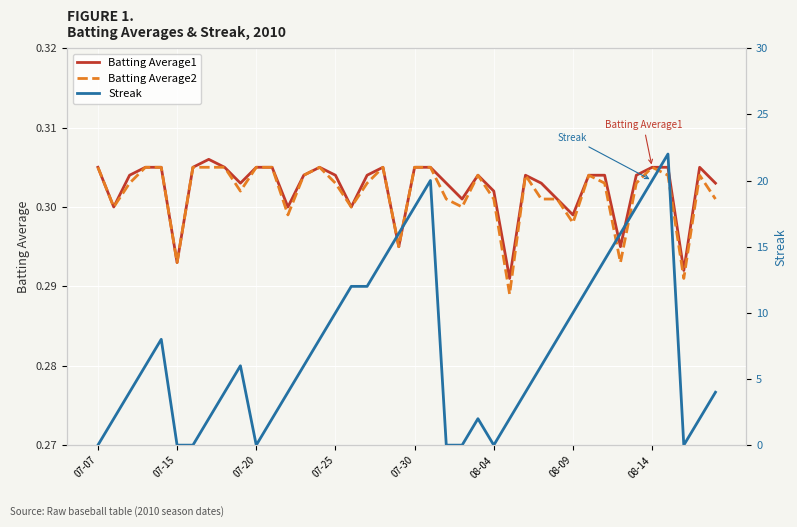

What is the value of the Batting Average2 point at the 28th from the left?

0.3